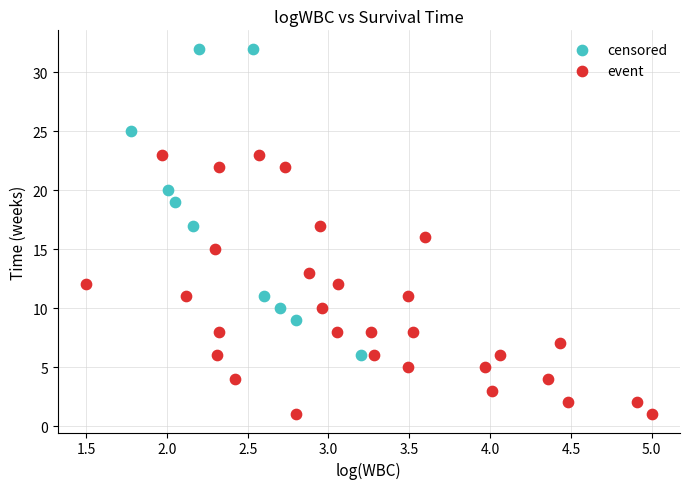

What are all the series names shown in the legend?

censored, event